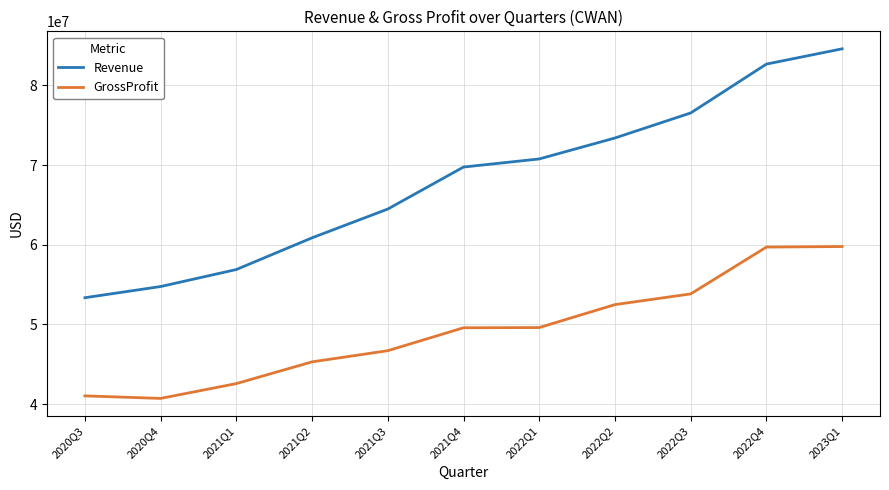

List the series in order of their overall mean, lowest first.

GrossProfit, Revenue